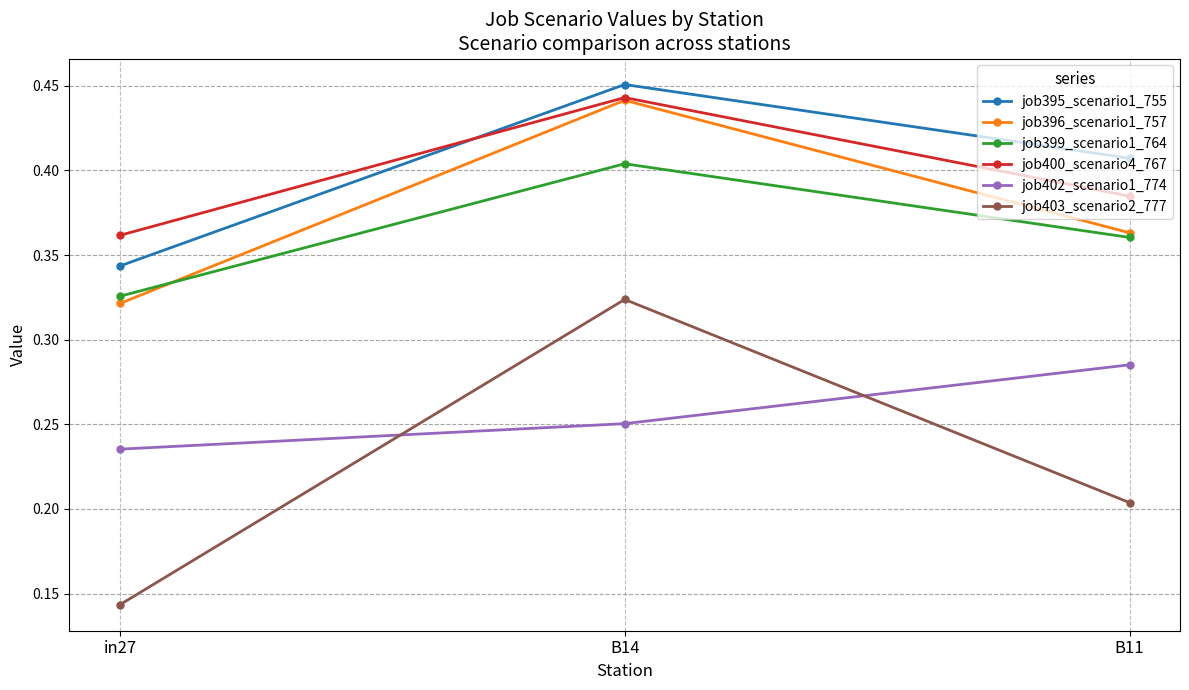

Which category has the highest value across all series?

B14